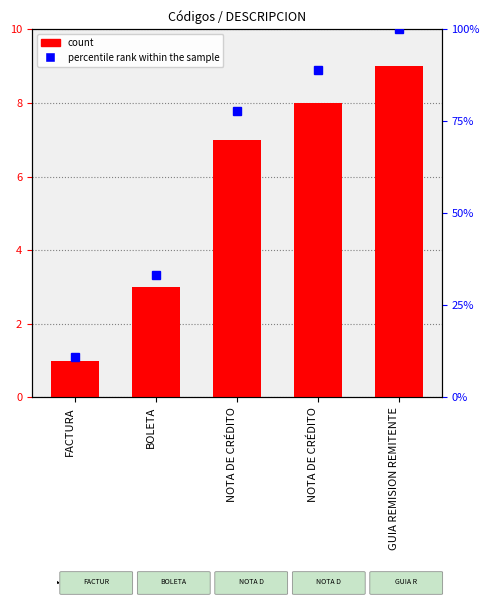

Which series has the largest total across all categories?

percentile rank within the sample